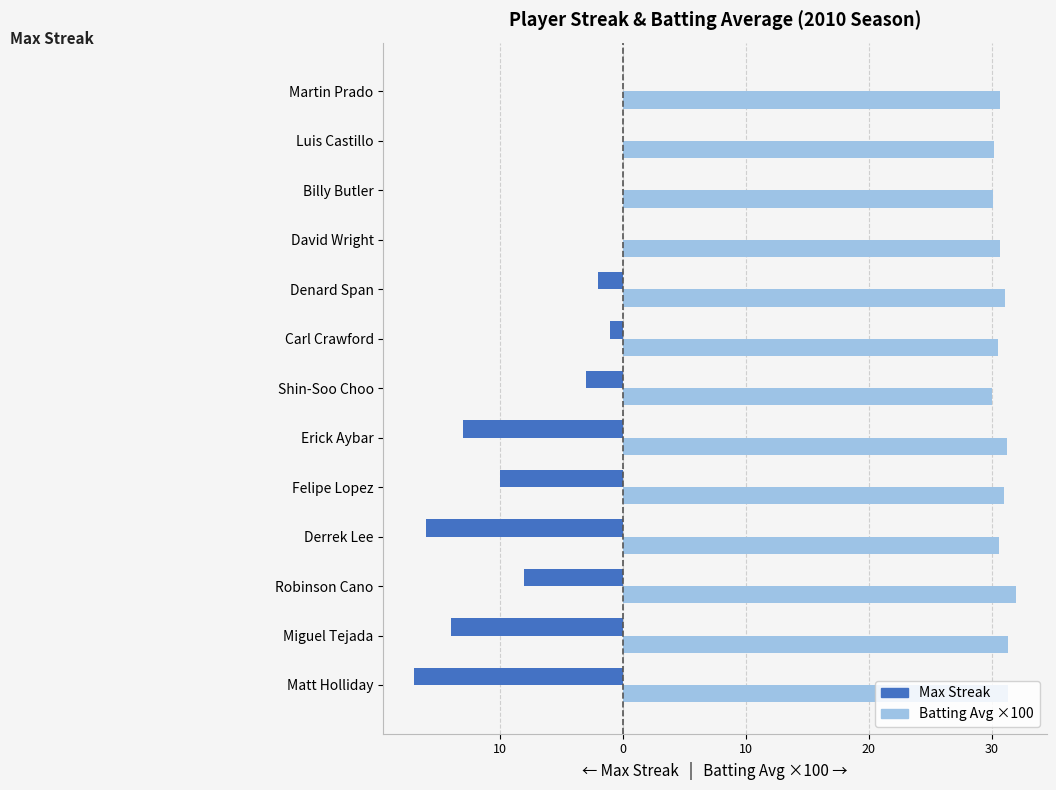

What are all the series names shown in the legend?

Max Streak, Batting Avg ×100